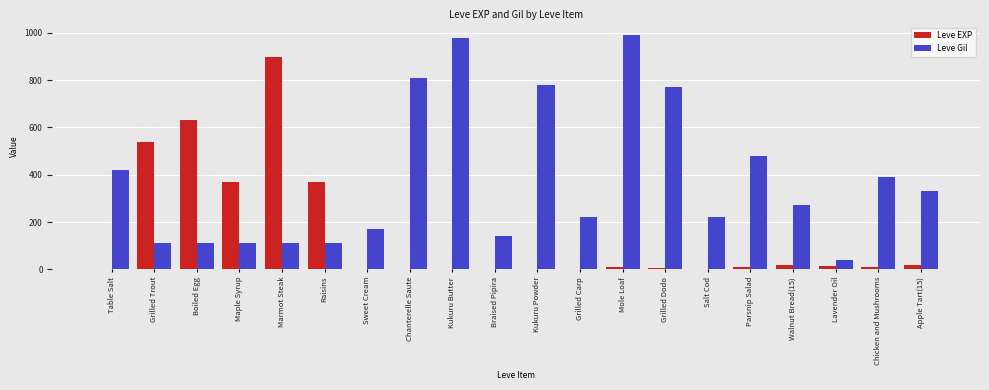

True or false: Leve EXP has a value of 3 at Grilled Carp.

True